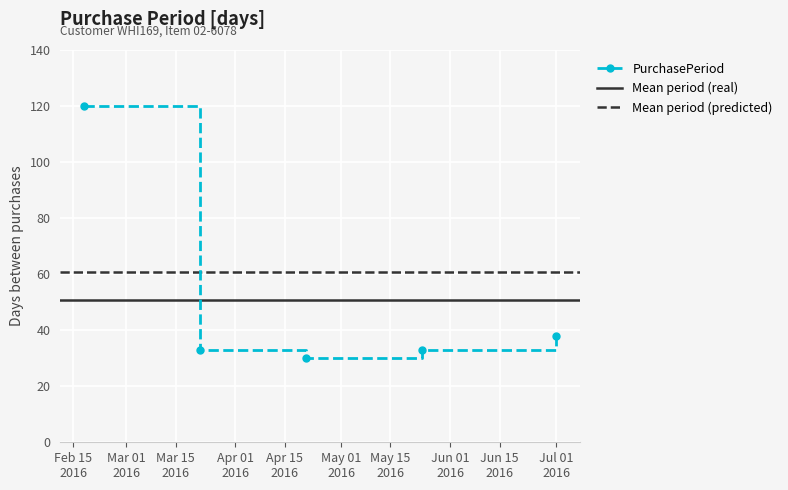

Where is the first local minimum?

2016-04-21